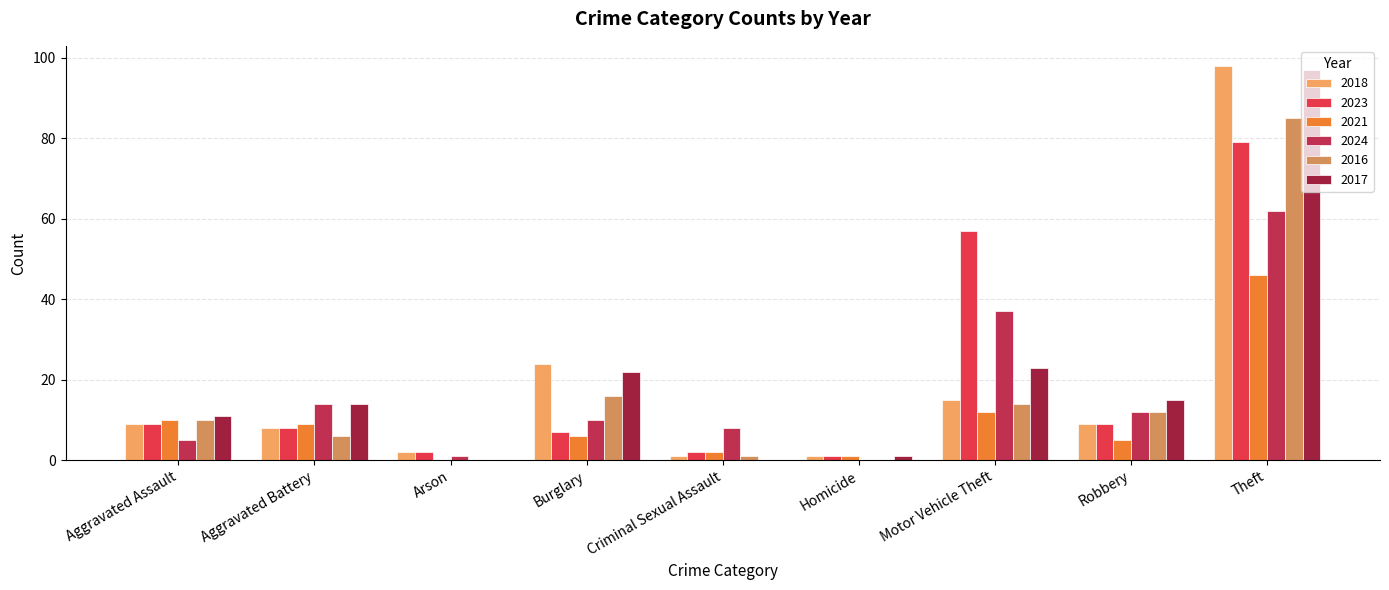

Which series has the largest total across all categories?

2017